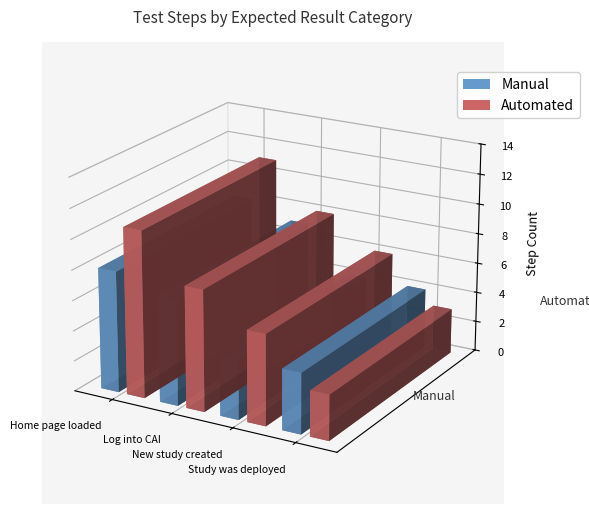

What is the sum of the Automated values at New study created and Study was deployed?

9